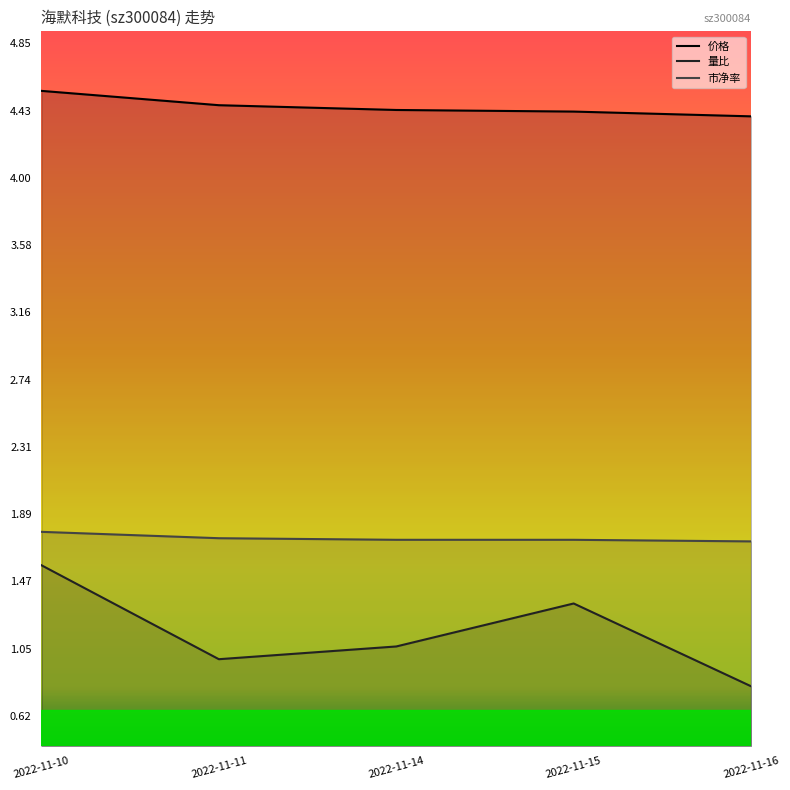

What are all the series names shown in the legend?

价格, 量比, 市净率